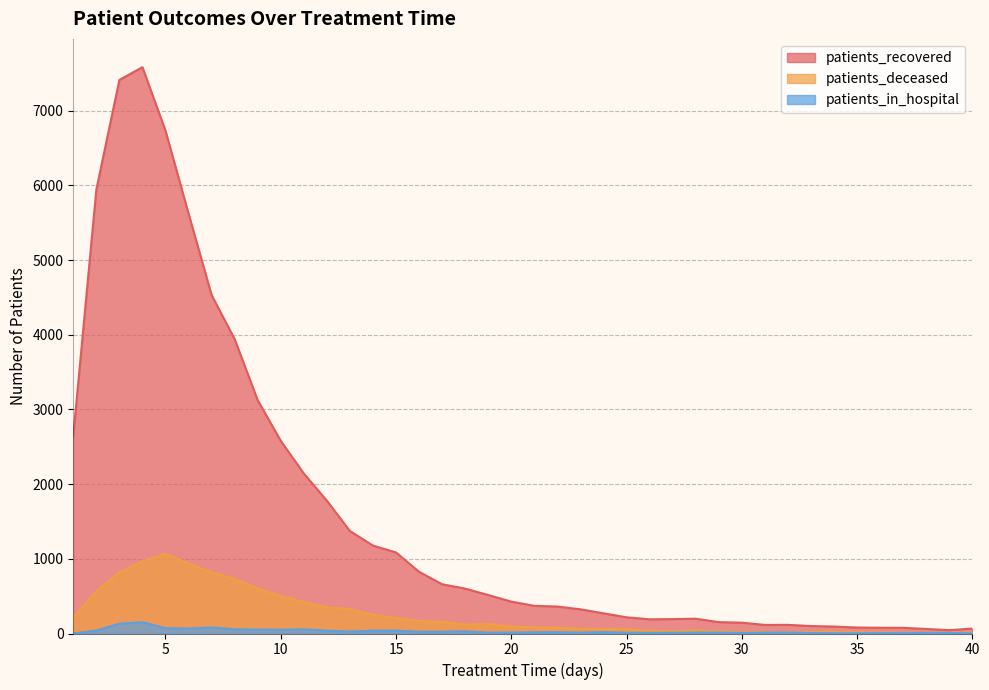

Read the patients_recovered value at 5, to the nearest 100.

6700